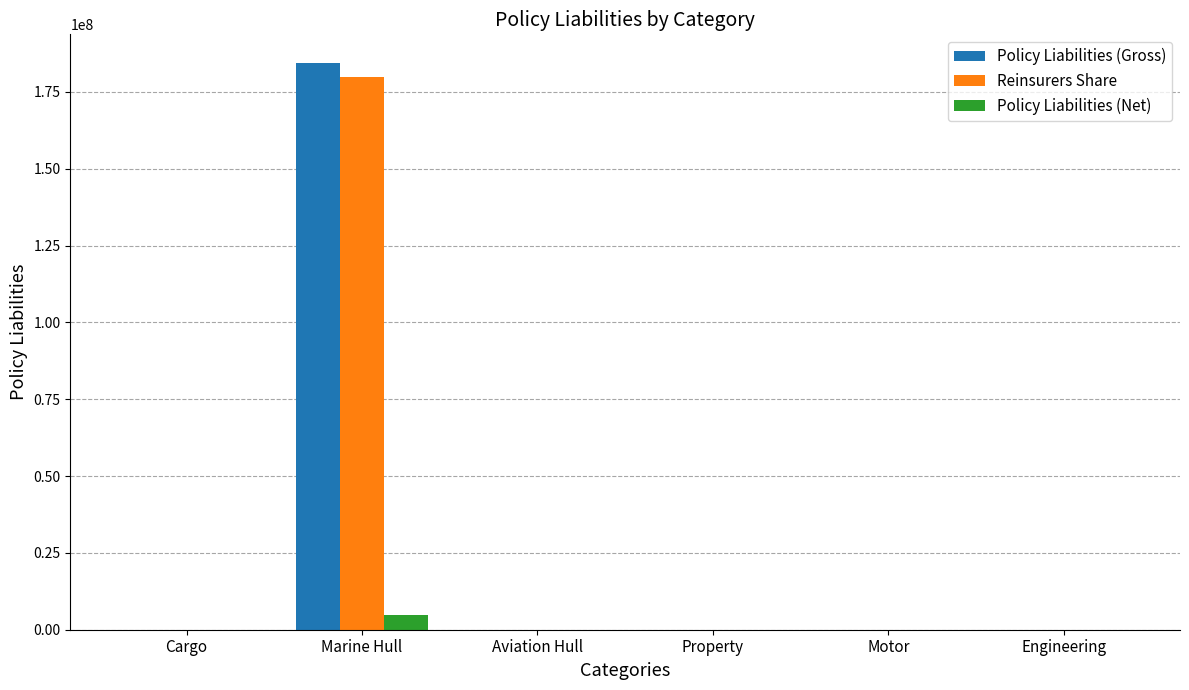

Reading left to right, what are all the values shown in this chart?

Policy Liabilities (Gross): Cargo=0	Marine Hull=184482486	Aviation Hull=0	Property=0	Motor=0	Engineering=0
Reinsurers Share: Cargo=0	Marine Hull=179846589	Aviation Hull=0	Property=0	Motor=0	Engineering=0
Policy Liabilities (Net): Cargo=0	Marine Hull=4635897	Aviation Hull=0	Property=0	Motor=0	Engineering=0